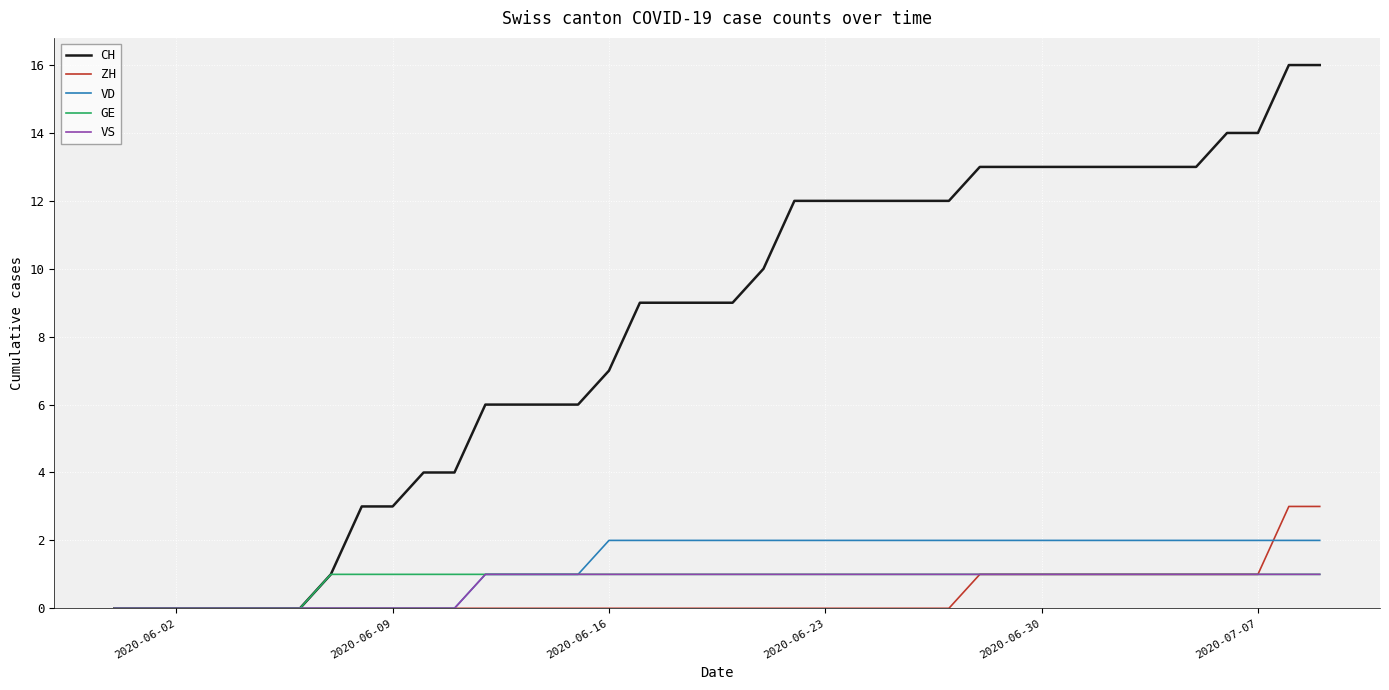

Is this an area chart (filled region under the line)?

No